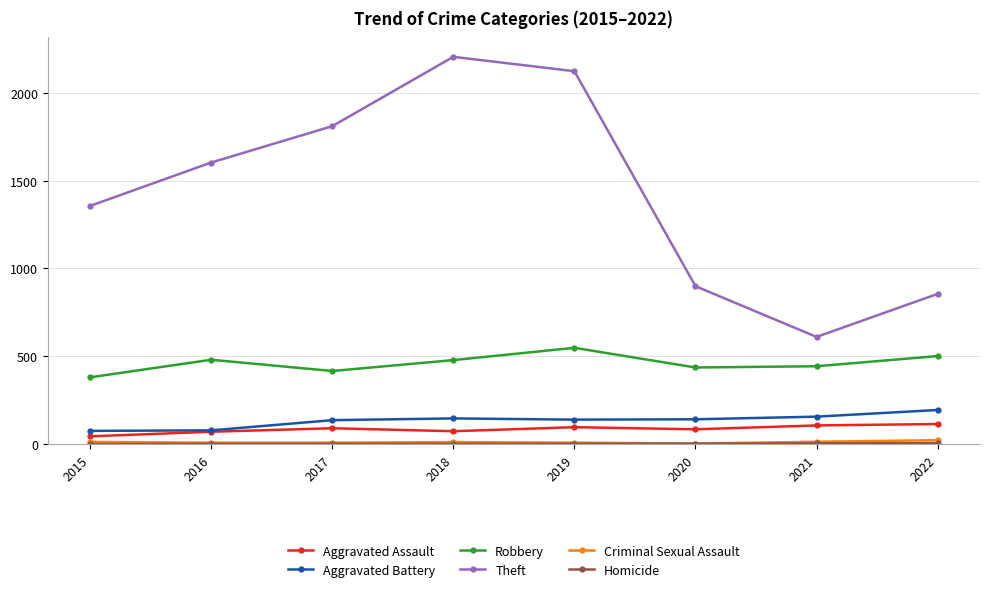

Between 2019 and 2022, which series saw the biggest shift?

Theft